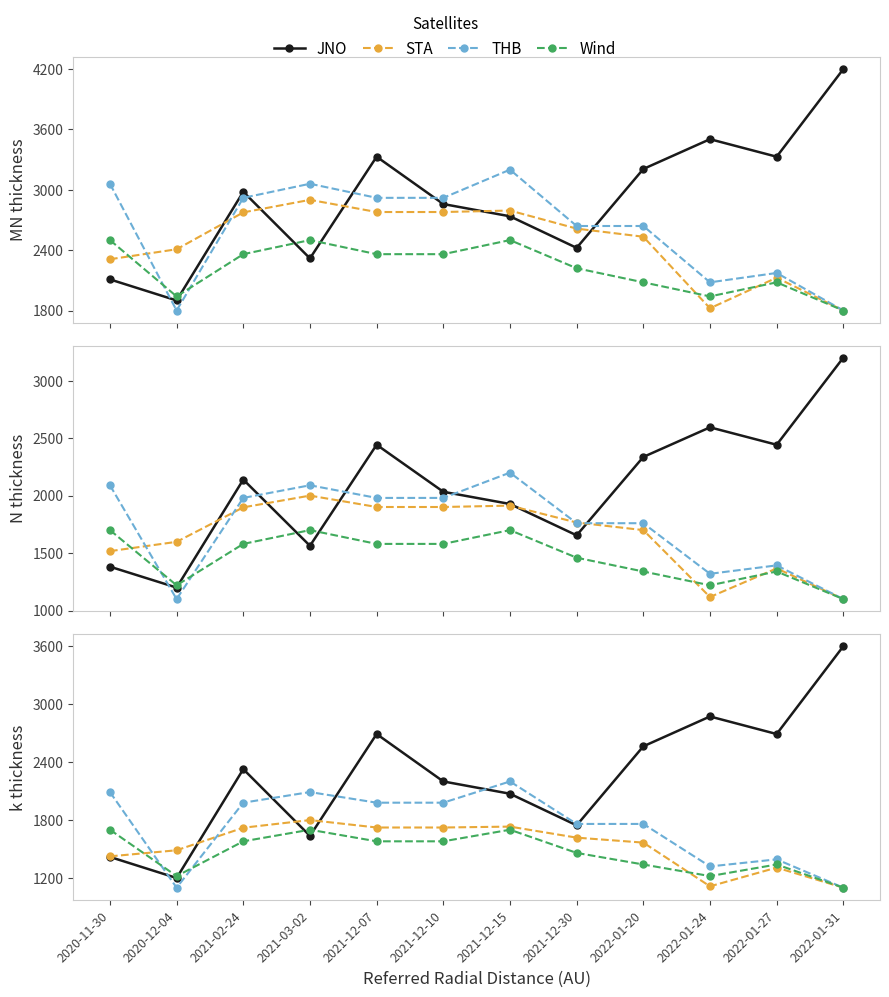

Rank the categories by JNO value from highest to lowest.

2022-01-31, 2022-01-24, 2021-12-07, 2022-01-27, 2022-01-20, 2021-02-24, 2021-12-10, 2021-12-15, 2021-12-30, 2021-03-02, 2020-11-30, 2020-12-04